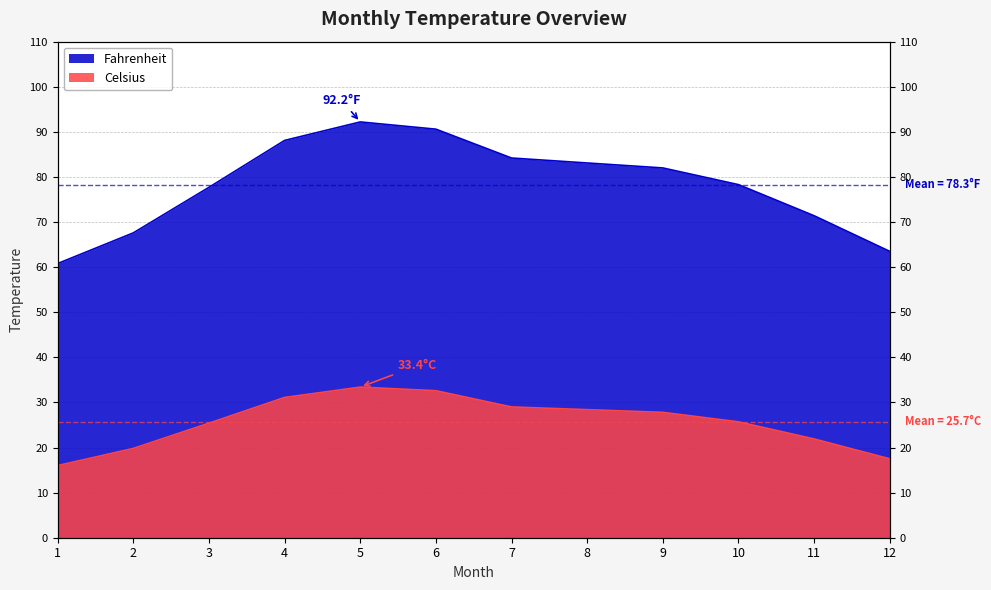

Reading right to left, list all the values displayed in this chart.

Celsius: 17.5	21.9	25.7	27.8	28.4	29.0	32.6	33.4	31.1	25.4	19.8	16.0
Fahrenheit: 63.5	71.4	78.3	82.0	83.1	84.2	90.6	92.2	88.1	77.7	67.6	60.8